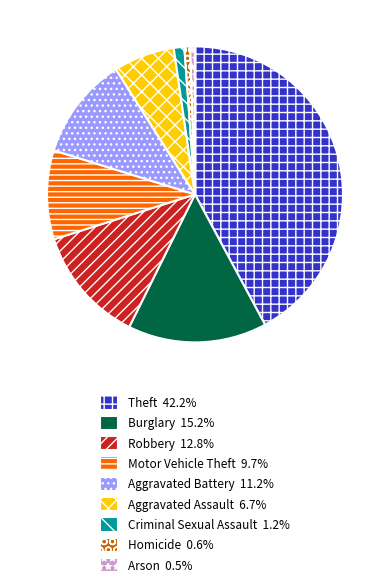

The Aggravated Assault slice represents 16% of the pie. True or false?

False